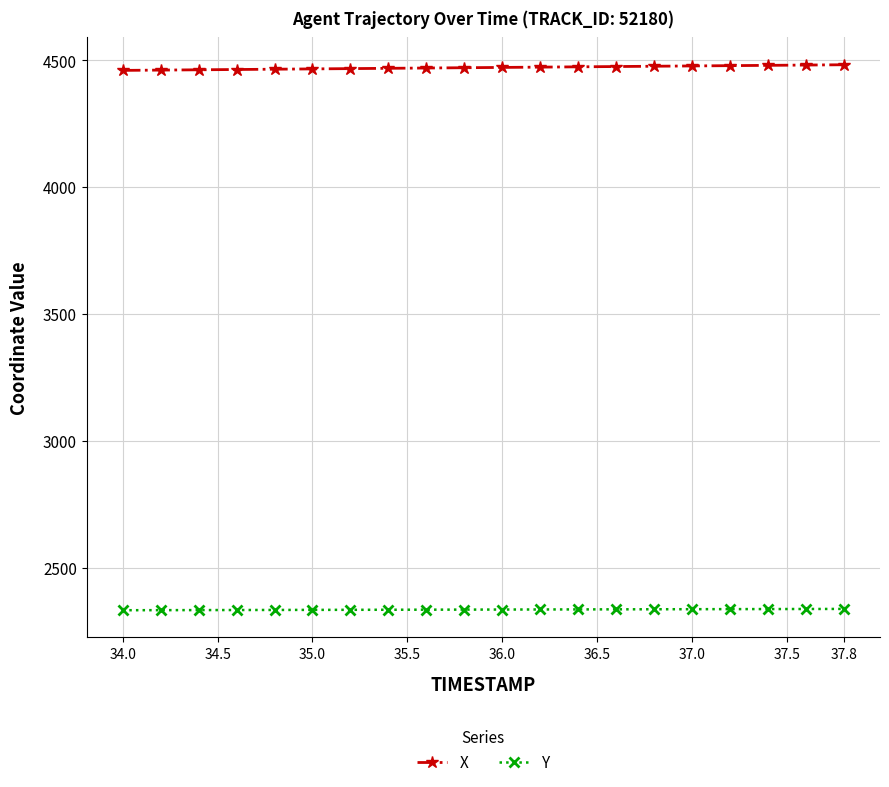

What is the value of the X point at the 13th from the left?

4473.6